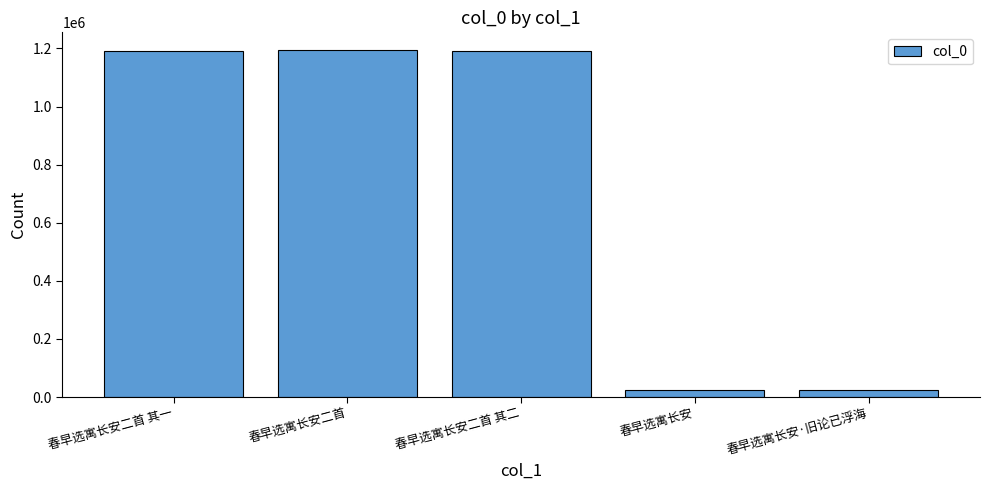

What value does the data have at 春早选寓长安·旧论已浮海, to the nearest 100?

25300